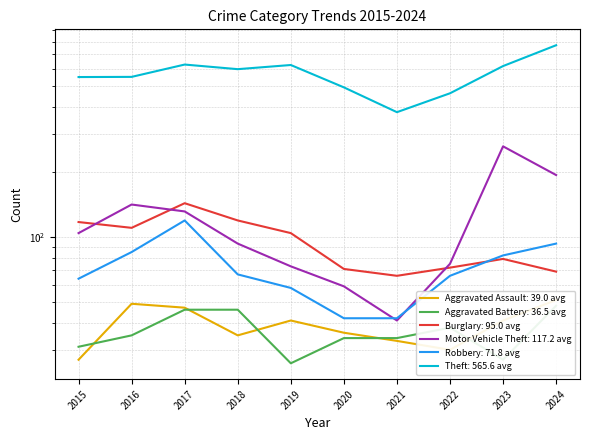

At which category is the sum across all series the highest?

2024